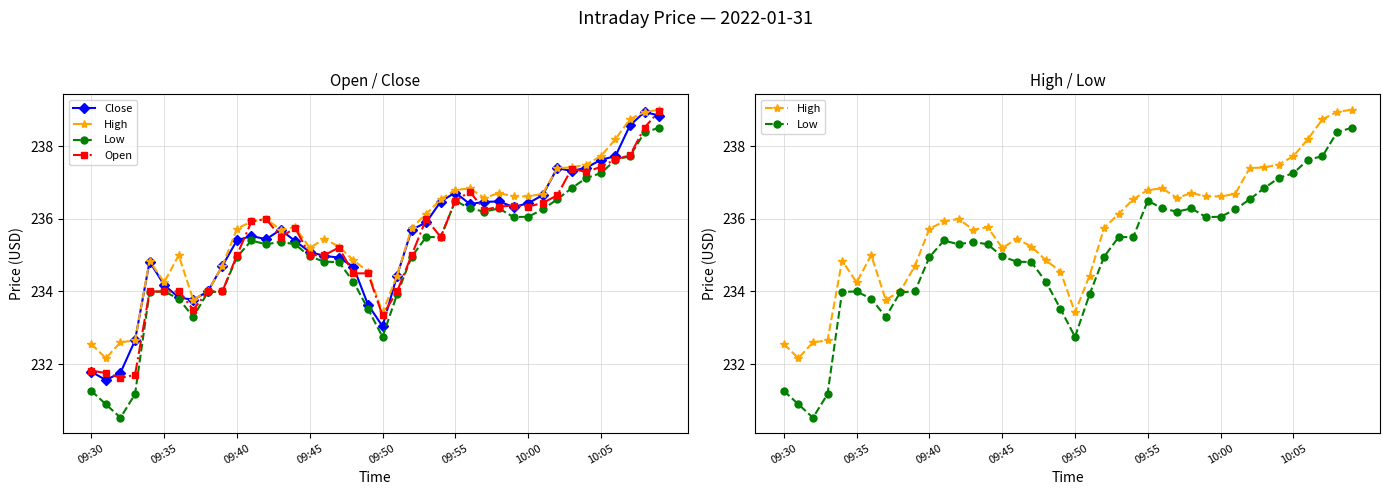

What is the approximate value of Low at 23?

235.5